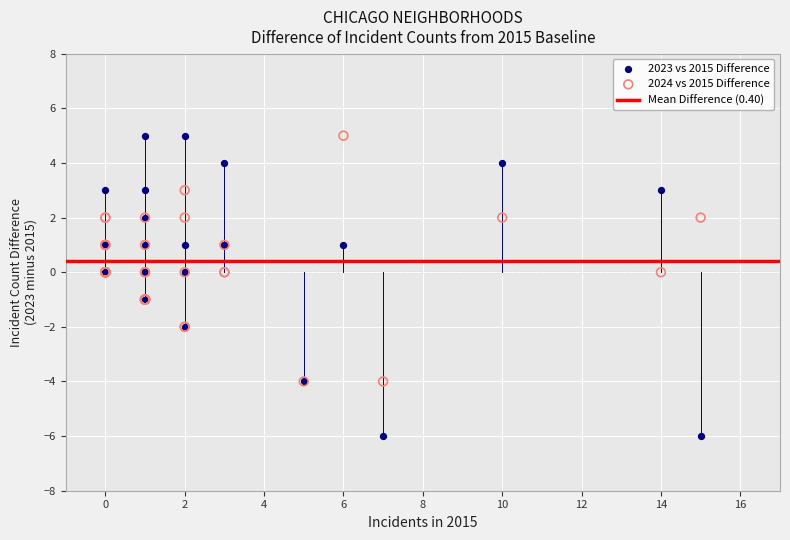

Which series has the largest Y range (max minus min)?

2023 vs 2015 Difference